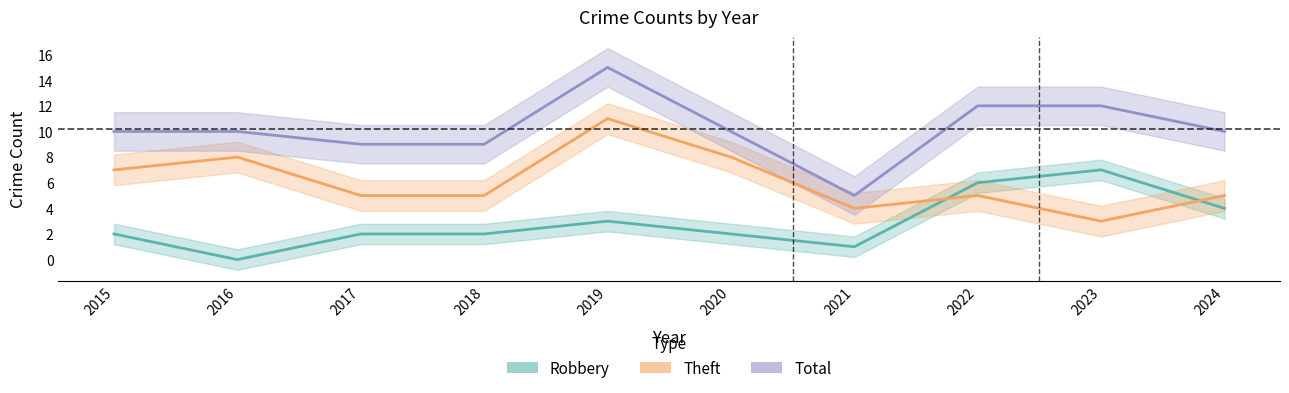

Count the number of data series in this chart.

3